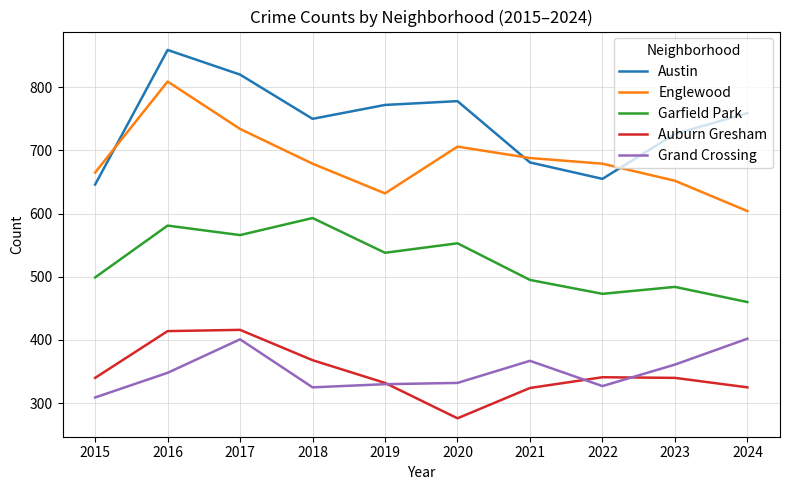

Which series has the largest range (max minus min)?

Austin